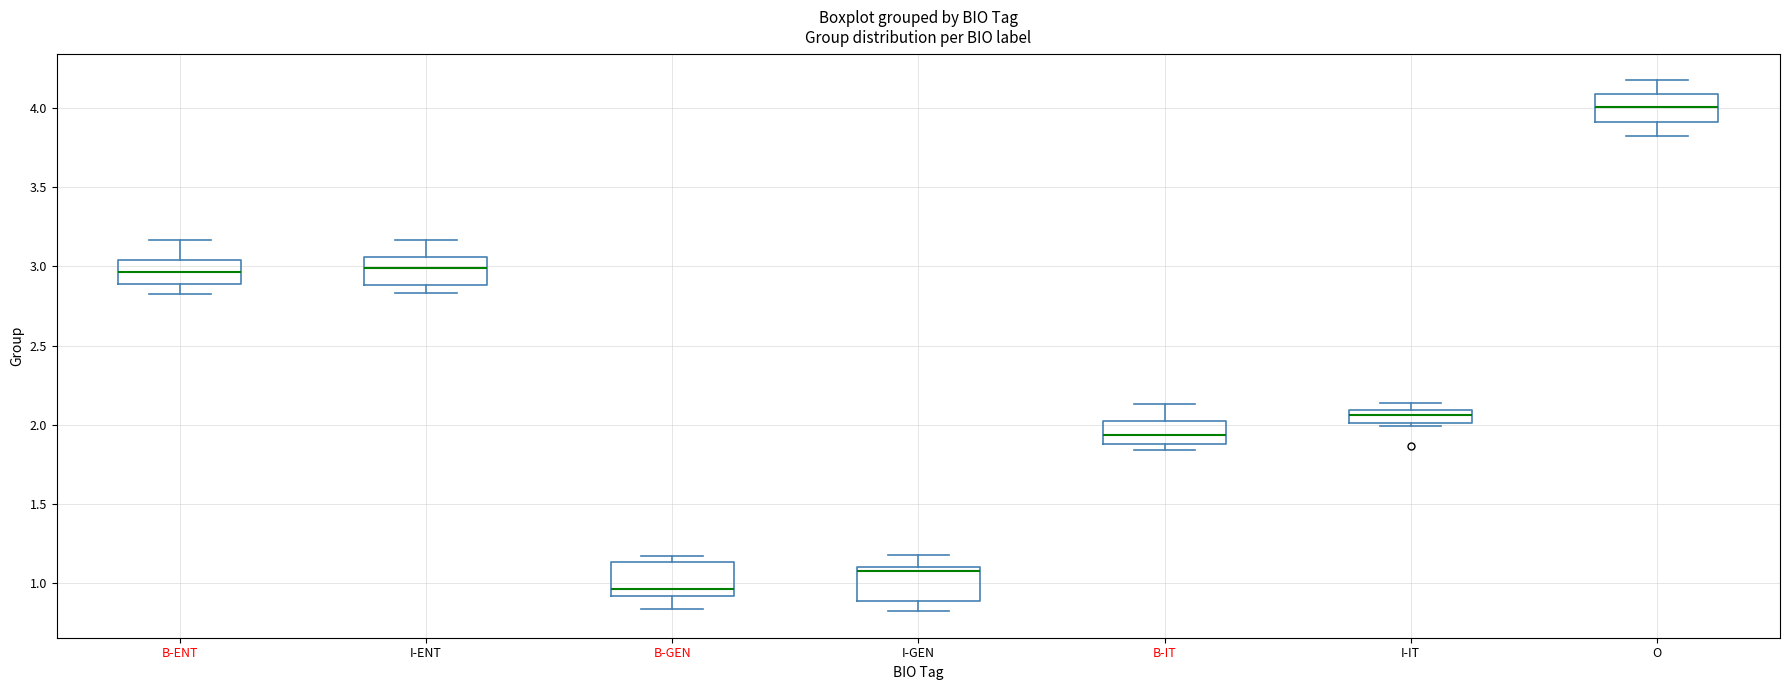

Where does the median line of the box for B-GEN sit on the y-axis? The values are not printed on the chart, so give them approximately, as read against the axis.

0.95